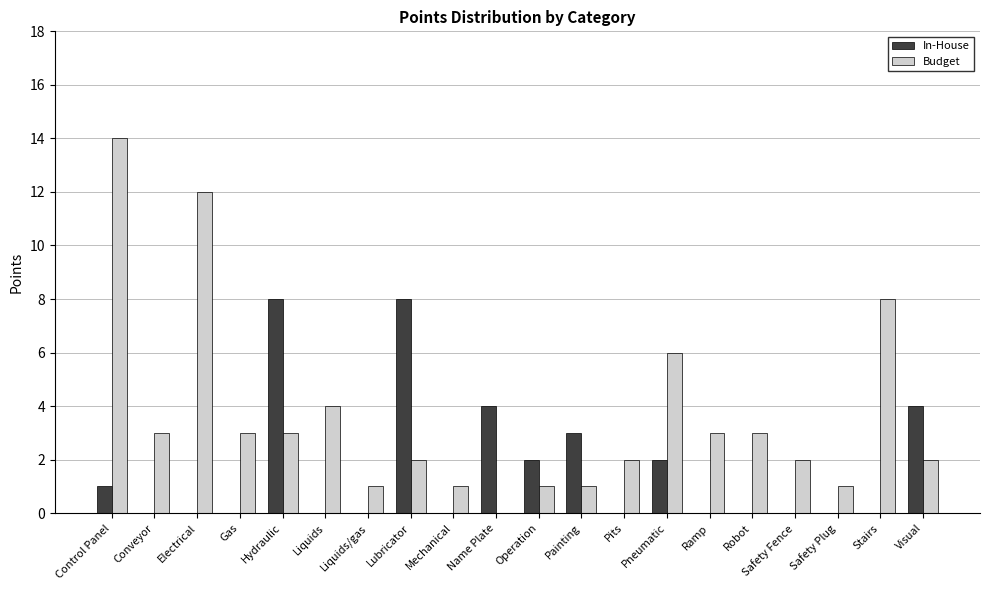

Which series has the widest spread of values?

Budget